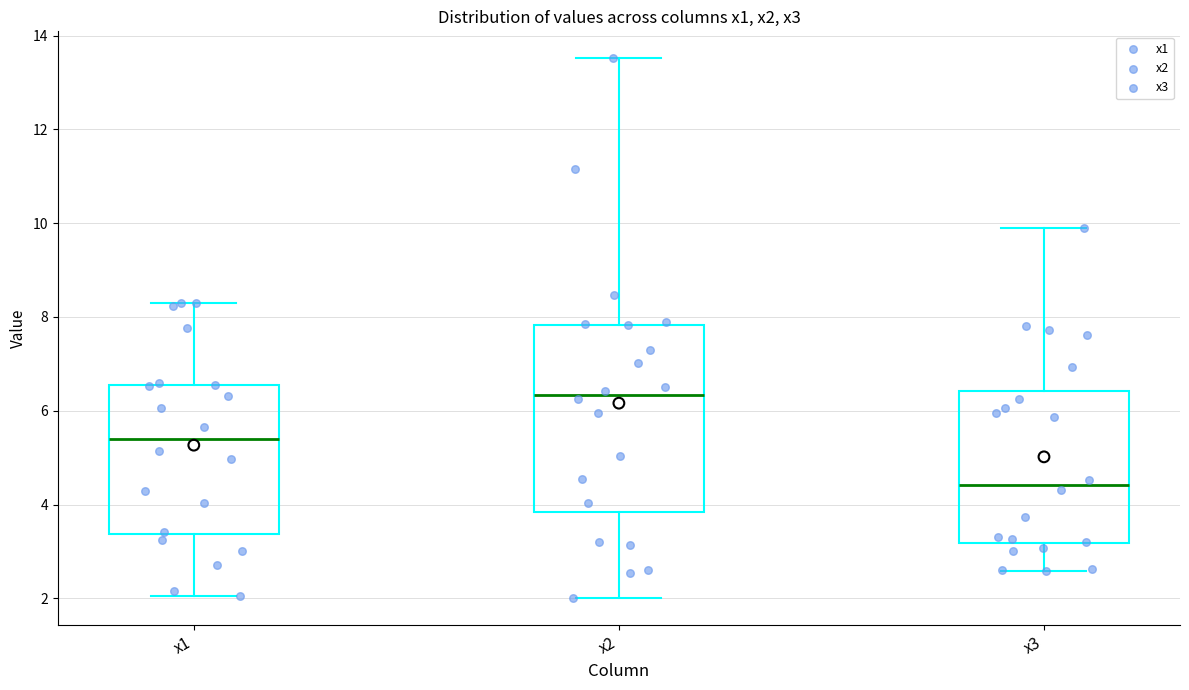

Where is the lower edge of the box for x1 on the y-axis? The values are not printed on the chart, so give them approximately, as read against the axis.

3.4